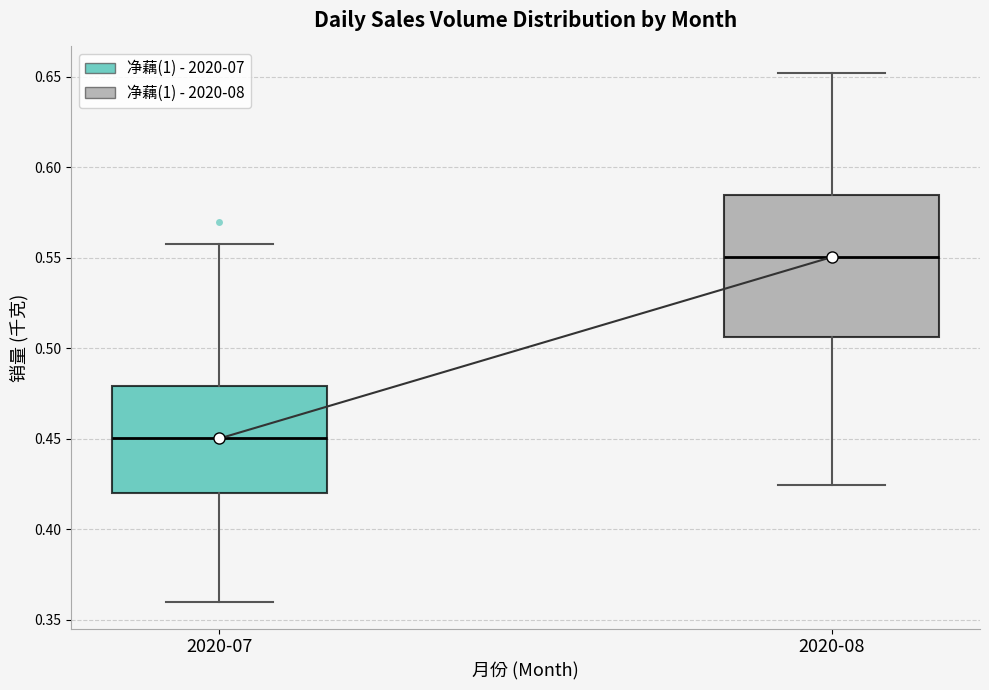

Reading left to right, read every box against the y-axis: the position of its median line, the range the box covers, and the ends of its whiskers. The values are not printed on the chart, so give them approximately, as read against the axis.

2020-07: median 0.450, box 0.420 to 0.480, whiskers 0.360 to 0.560
2020-08: median 0.550, box 0.505 to 0.585, whiskers 0.425 to 0.650